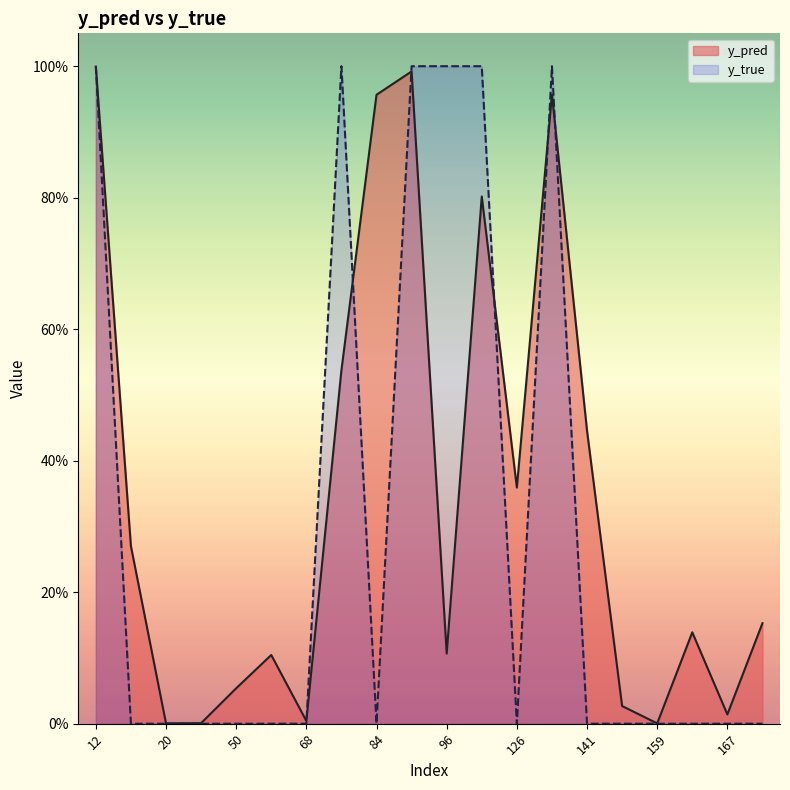

Rank the categories by y_pred value from lowest to highest.

159, 20, 44, 68, 167, 158, 50, 61, 96, 162, 171, 15, 126, 141, 76, 122, 84, 134, 89, 12